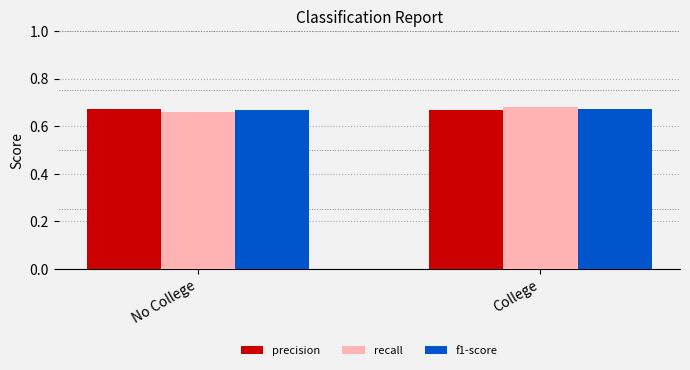

Rank the series by their average value, from highest to lowest.

precision, recall, f1-score